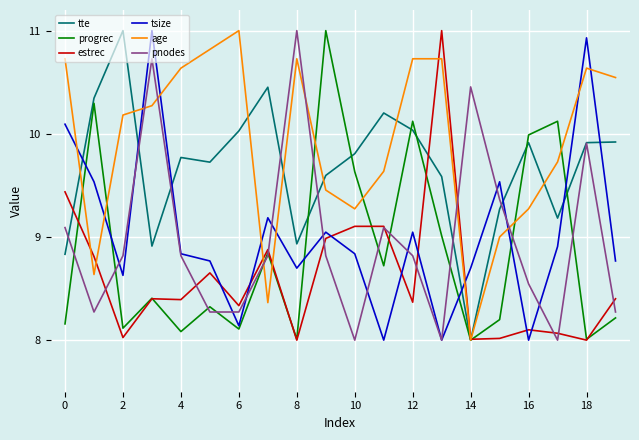

True or false: age has more than 2 interior local peaks.

True